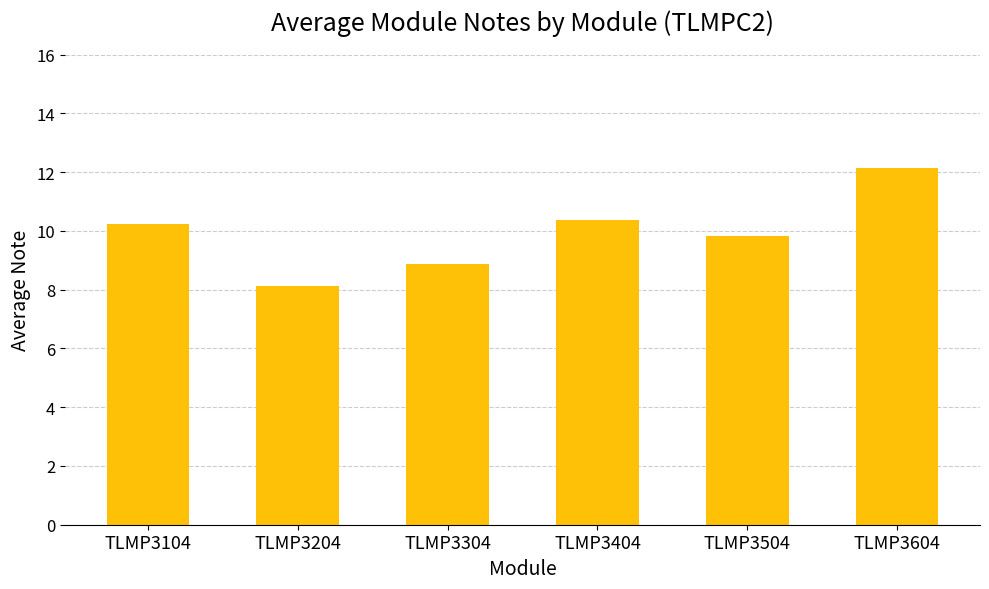

How many bars are there in total?

6